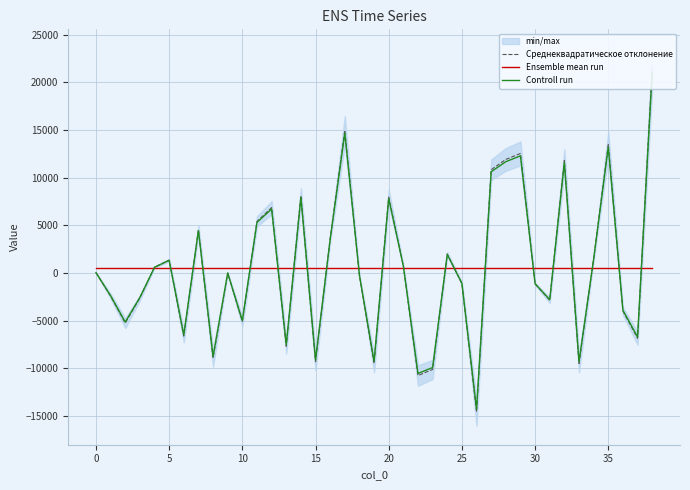

True or false: Controll run has a value of -1667.4 at 30.

False